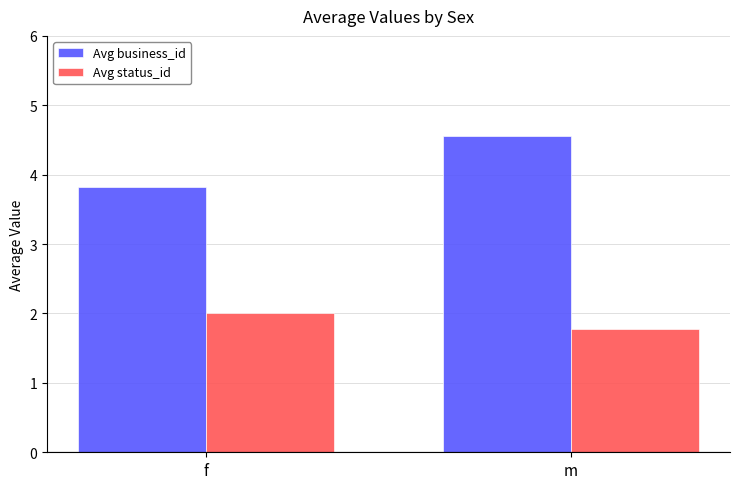

Which series has the widest spread of values?

Avg business_id